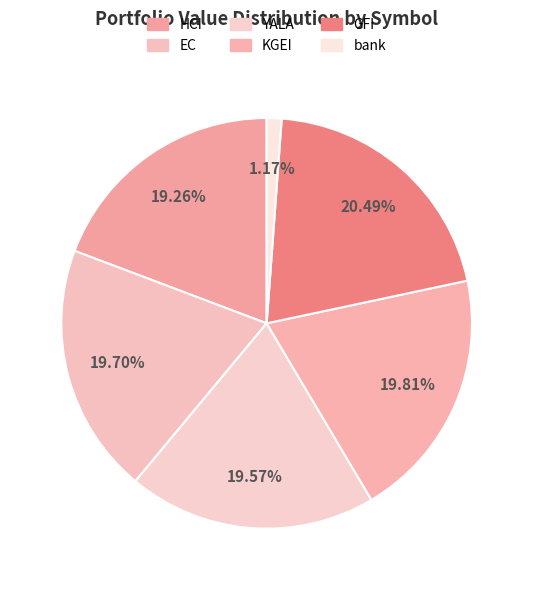

Does EC account for over 50% of the chart?

No